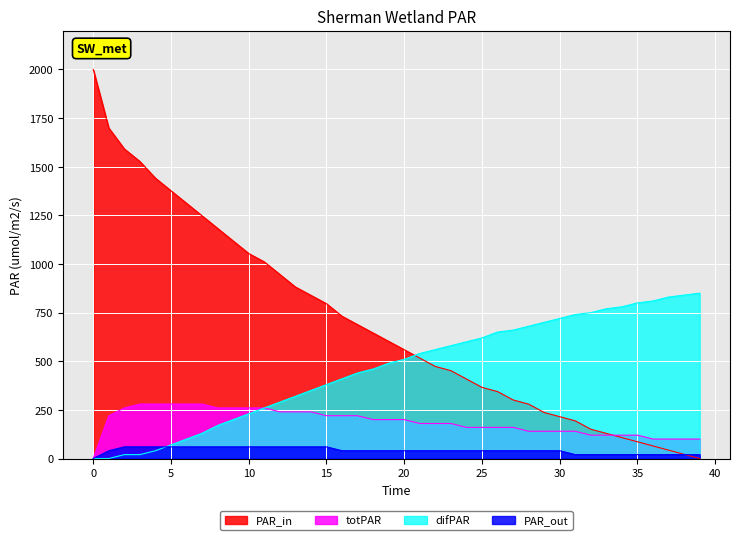

After their last crossing, which series has the higher values: difPAR or PAR_in?

difPAR